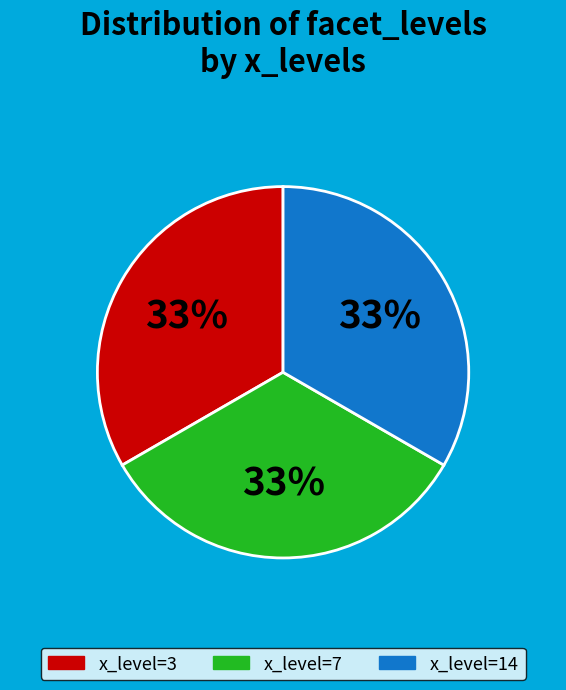

To the nearest percent, what is the average slice percentage?

33%